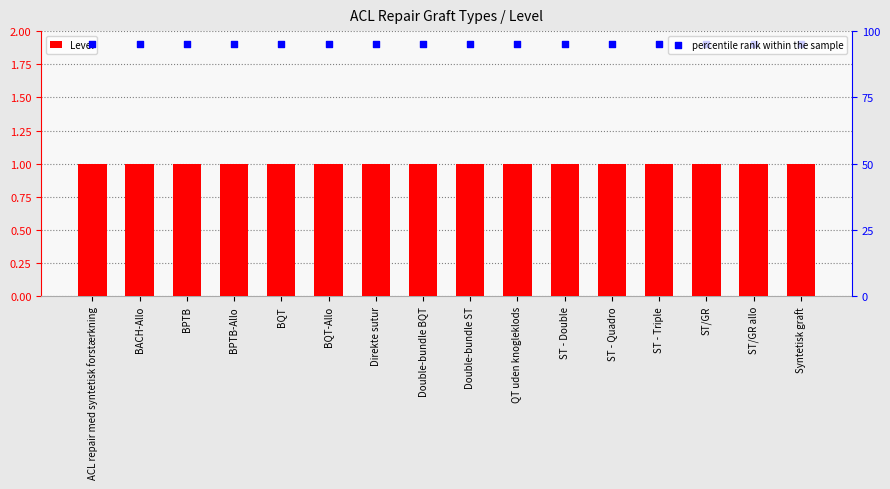

Which series reaches the maximum Y coordinate?

percentile rank within the sample